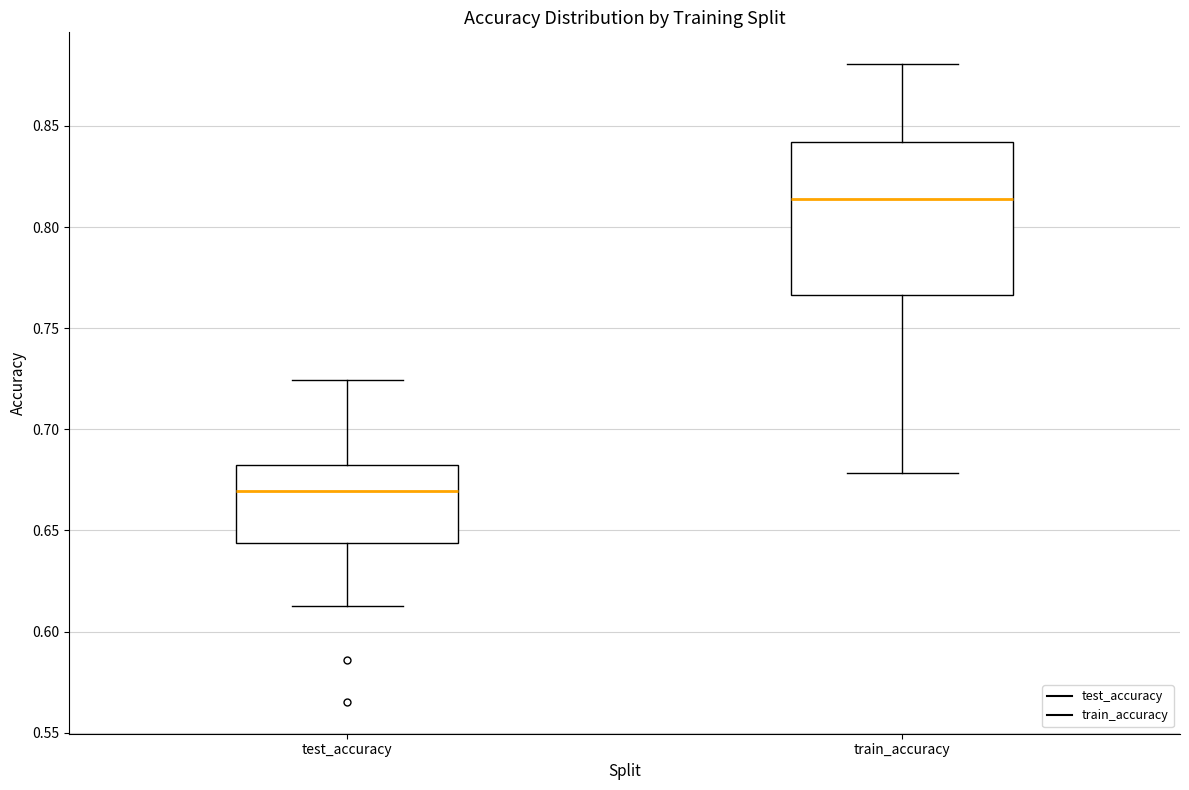

Reading left to right, transcribe this box plot: for each box, give where its median line is, the range the box spans, and where its two whiskers end, as read against the y-axis. The values are not printed on the chart, so give them approximately, as read against the axis.

test_accuracy: median 0.670, box 0.645 to 0.685, whiskers 0.615 to 0.725
train_accuracy: median 0.815, box 0.765 to 0.840, whiskers 0.680 to 0.880